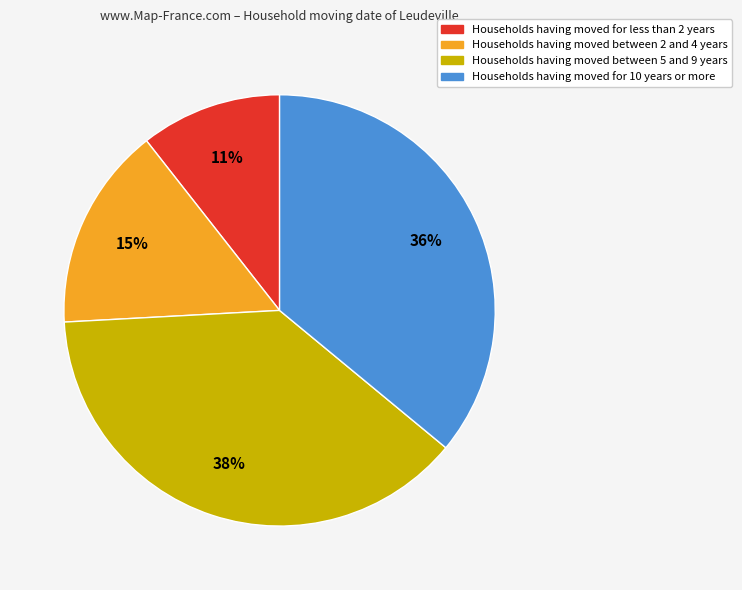

Do Households having moved for less than 2 years and Households having moved between 5 and 9 years together represent more than half of the pie?

No